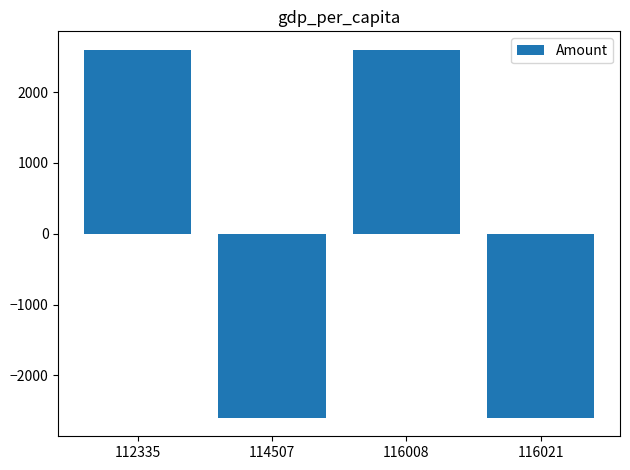

Is it true that the value at 112335 is 2599?

True